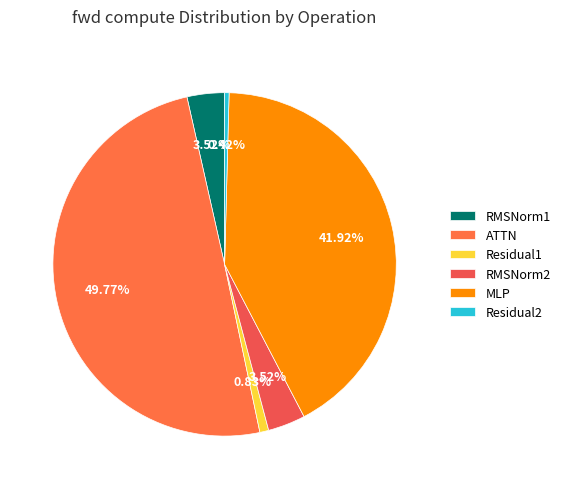

How much of the chart is everything except RMSNorm2?

96.5%